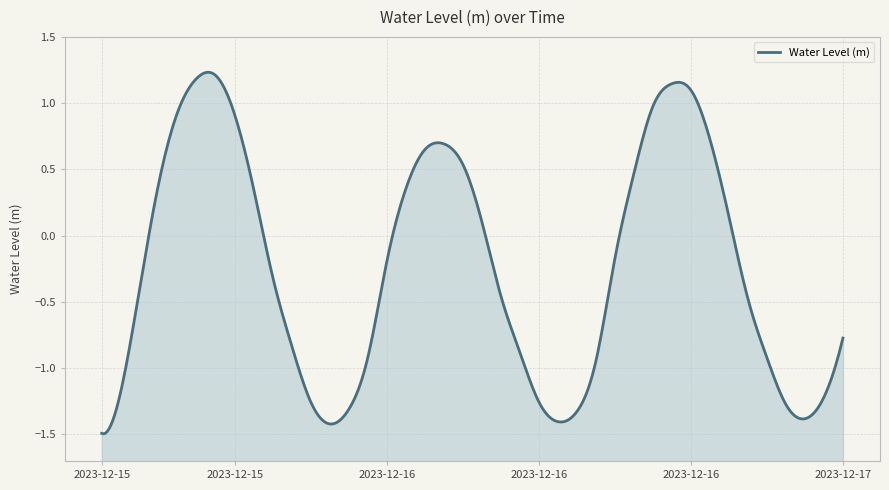

What is the label of the 7th point from the right?

2023-12-16 21:00